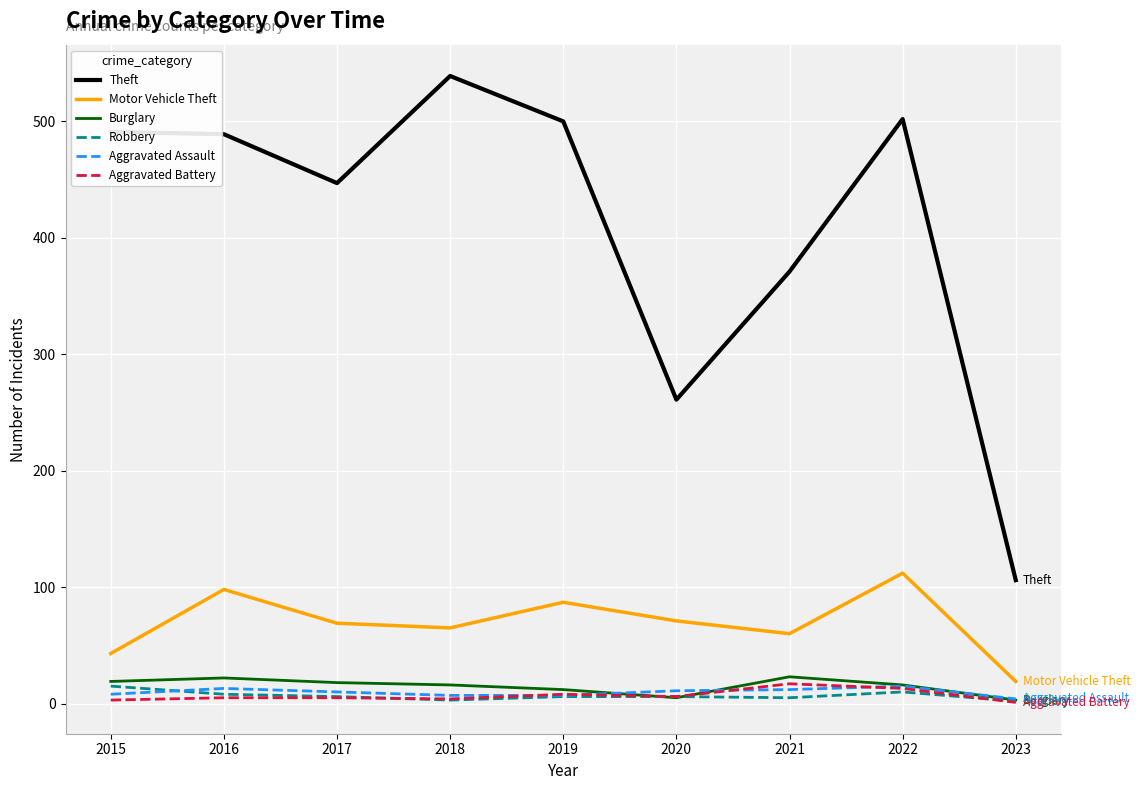

Which series changed the most between 2017 and 2020?

Theft